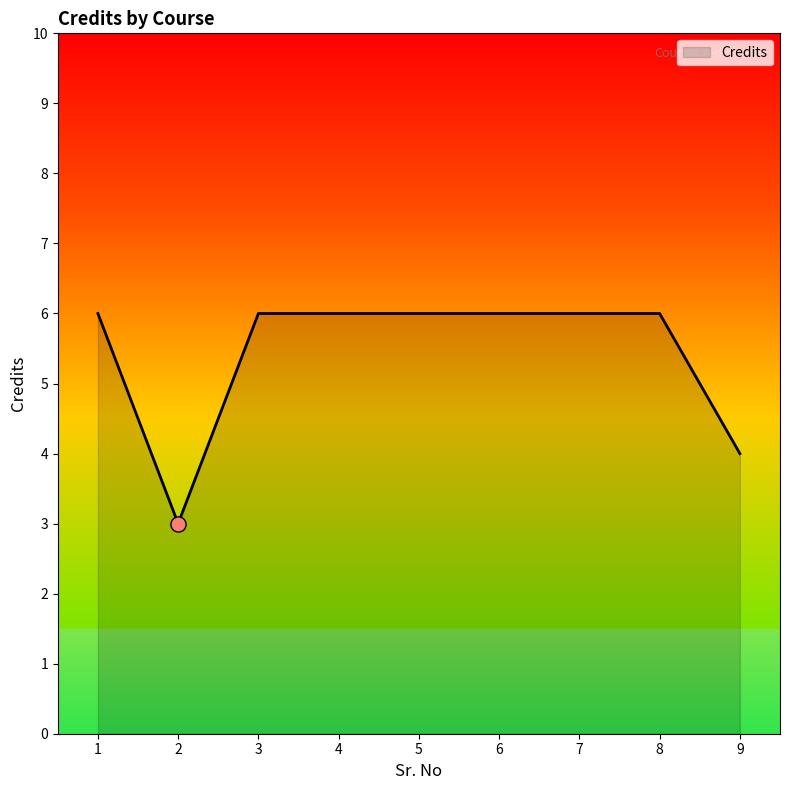

What is the ratio of the value at 8 to the value at 1?

1.0